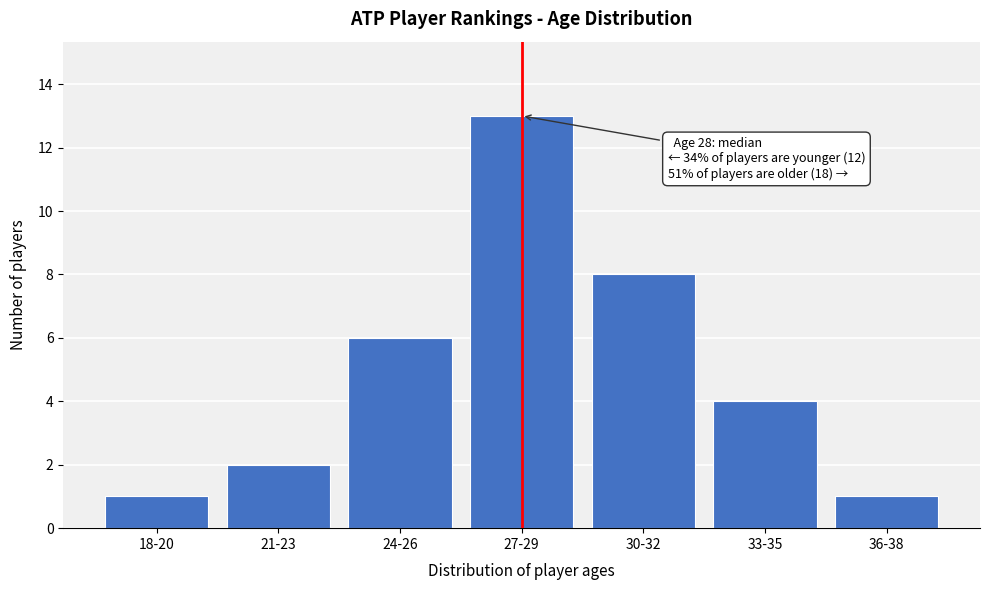

Reading left to right, what are all the values shown in this chart?

1	2	6	13	8	4	1